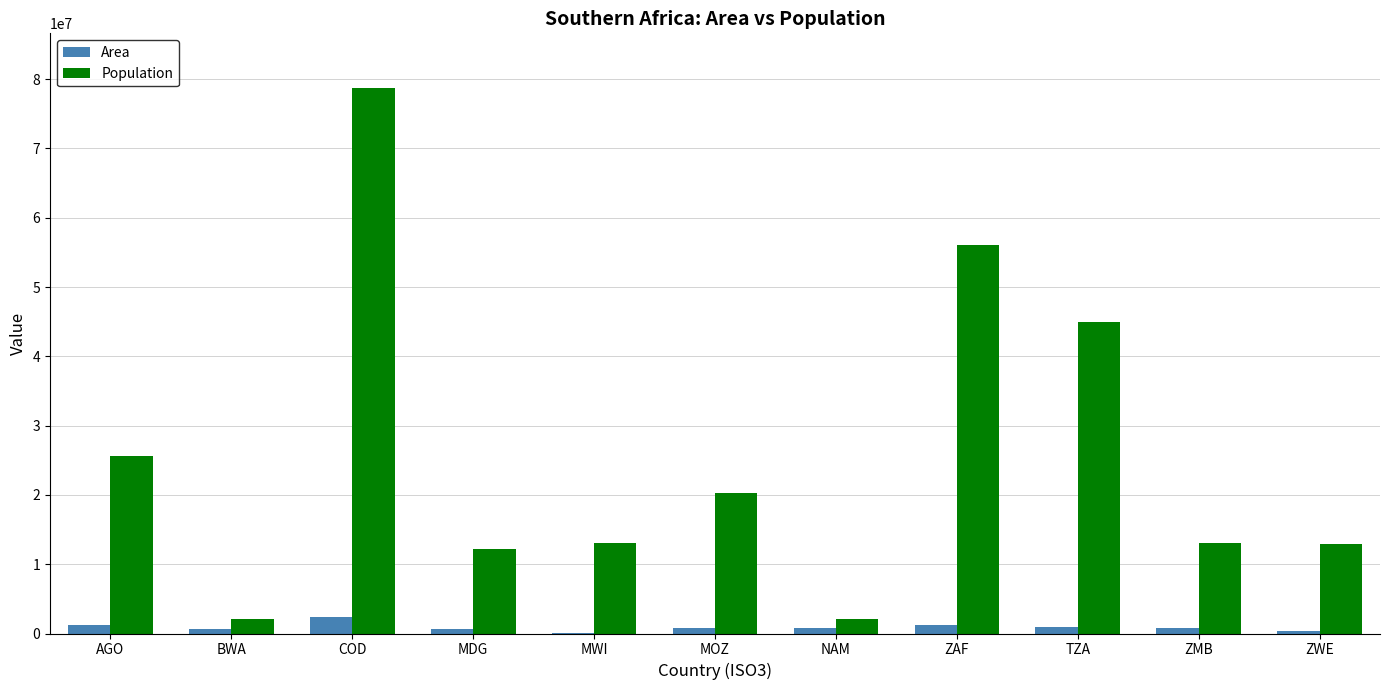

True or false: Population has a value of 56000000 at ZAF.

True